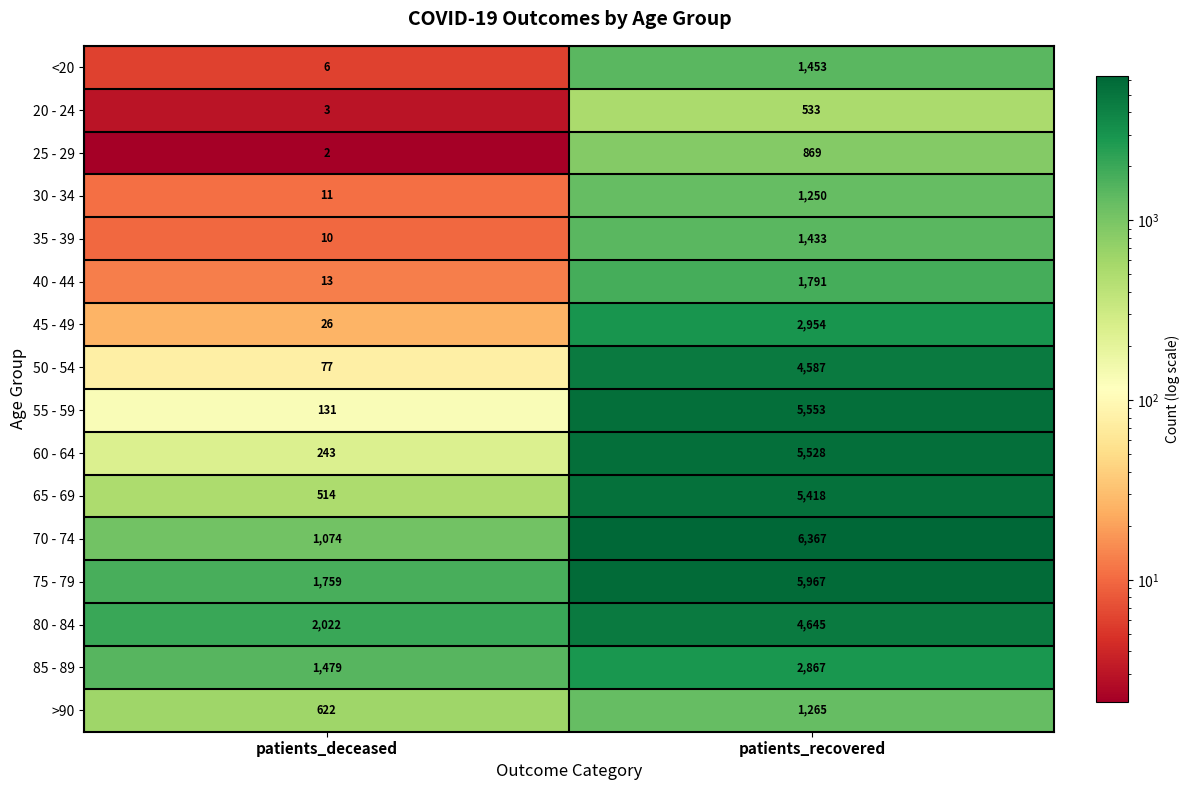

What is the maximum value shown in the chart?

6367